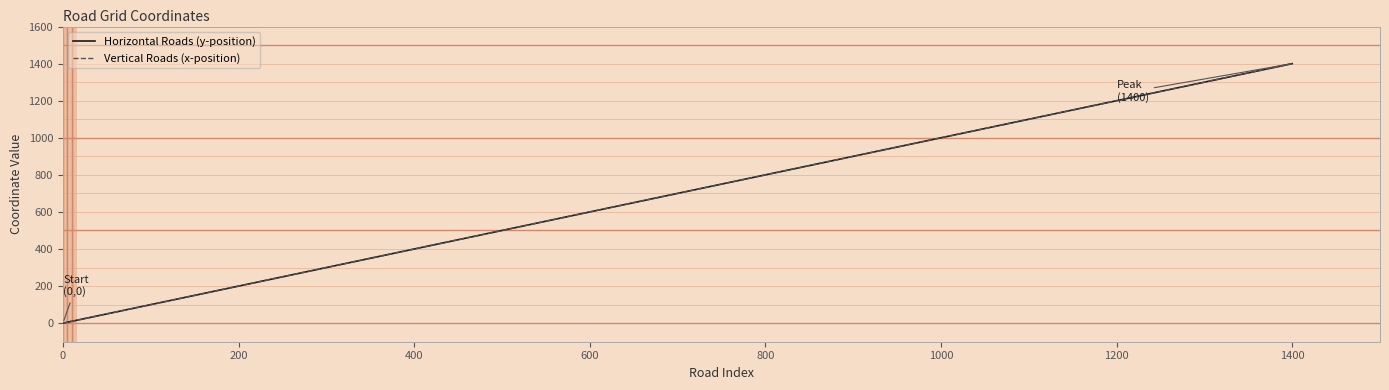

What is the label of the 3rd point from the right?

1200